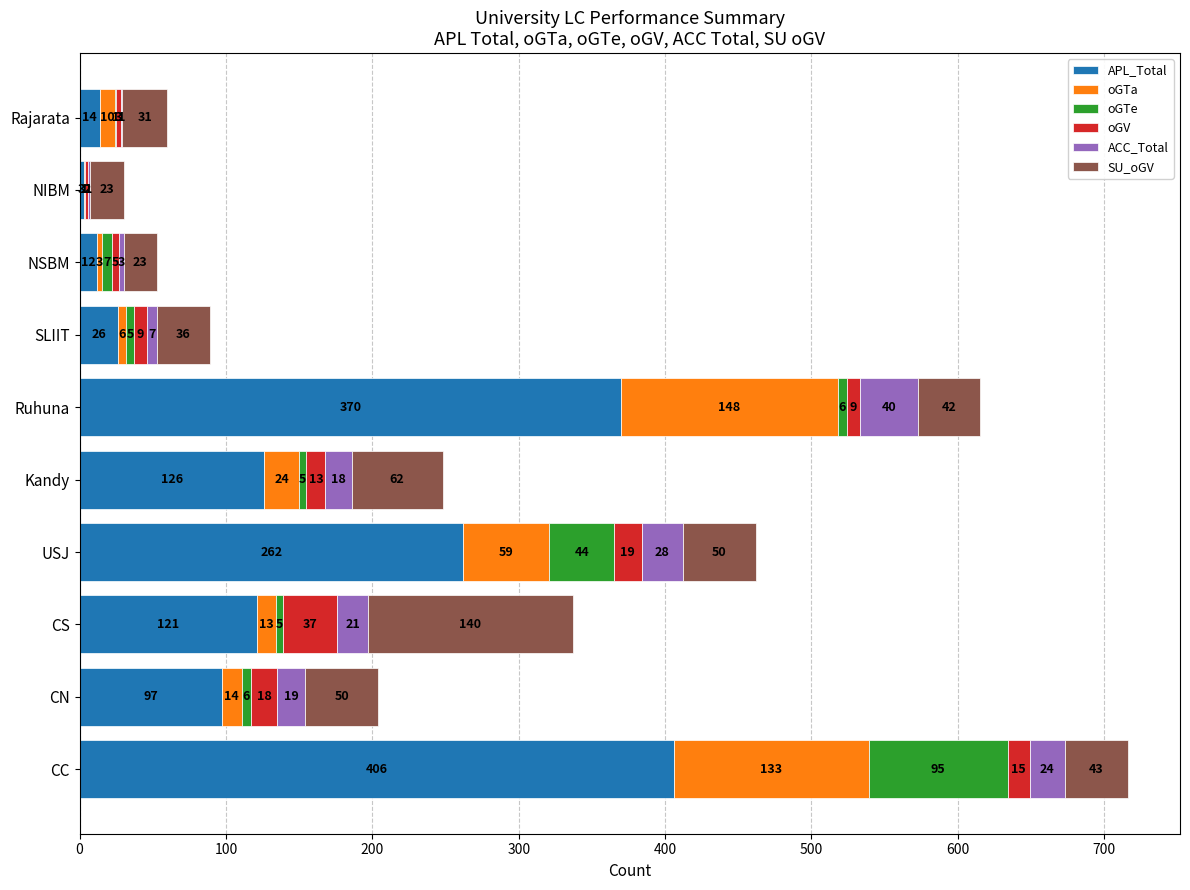

At which label does APL_Total reach its peak?

CC